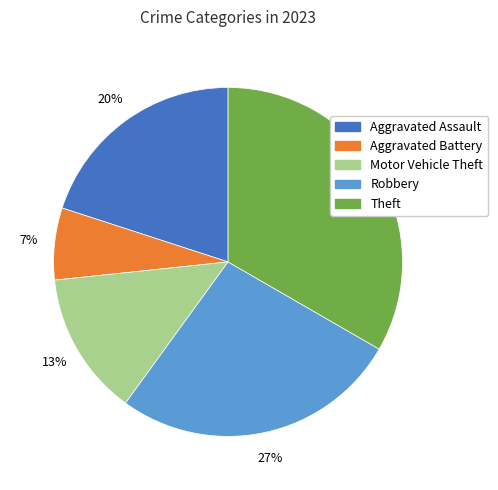

What is the smallest slice in the pie chart?

Aggravated Battery